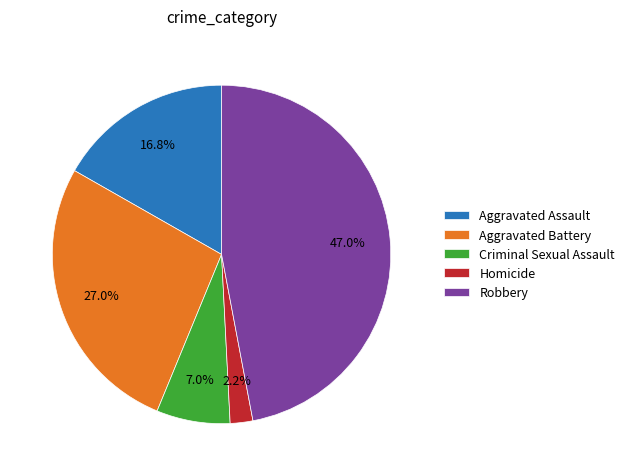

What is the largest slice in the pie chart?

Robbery